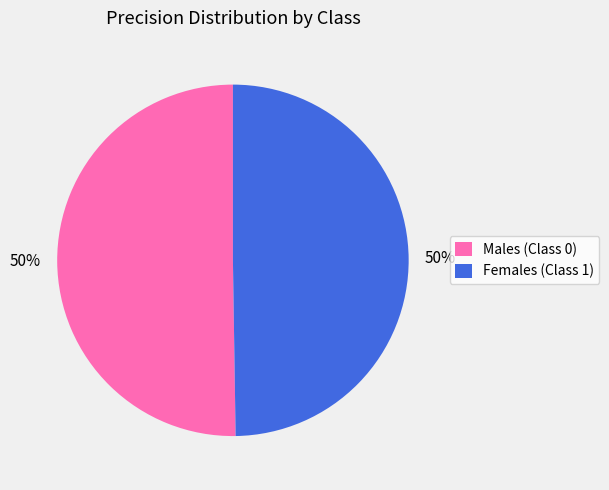

To the nearest percent, what is the combined percentage of Males (Class 0) and Females (Class 1)?

100%